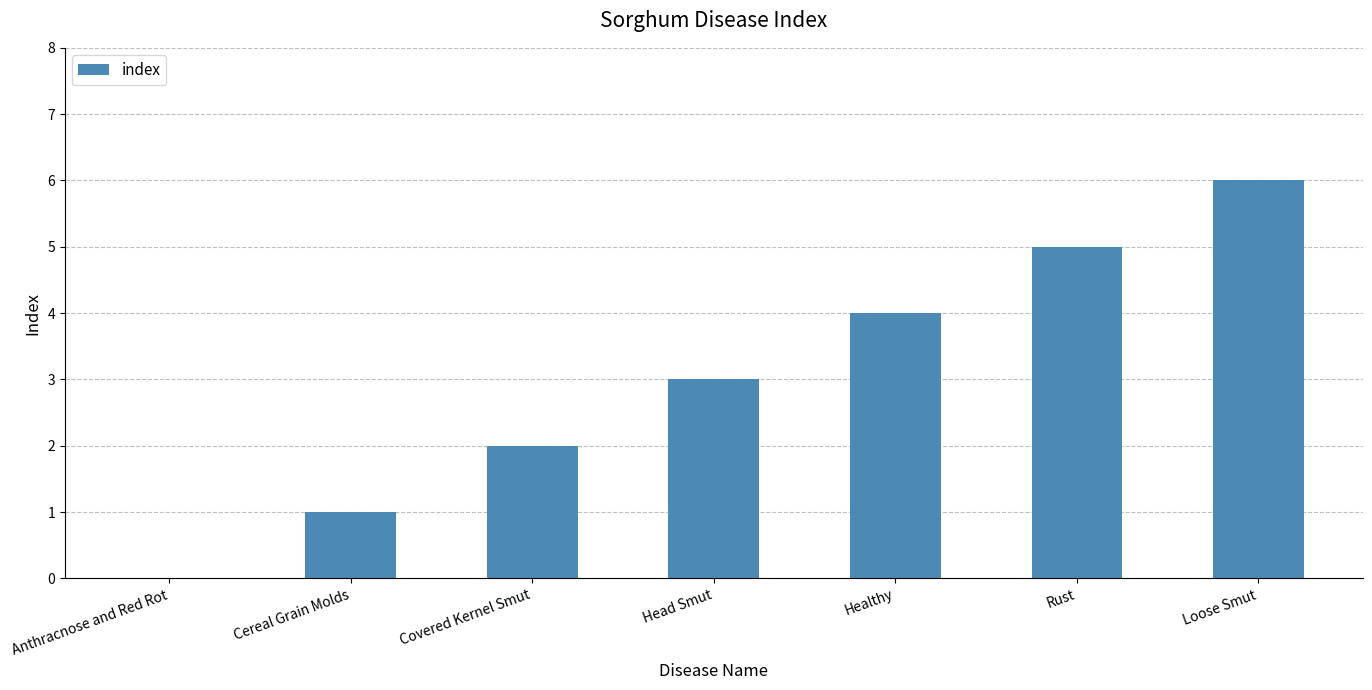

At which label is the value closest to 3?

Head Smut